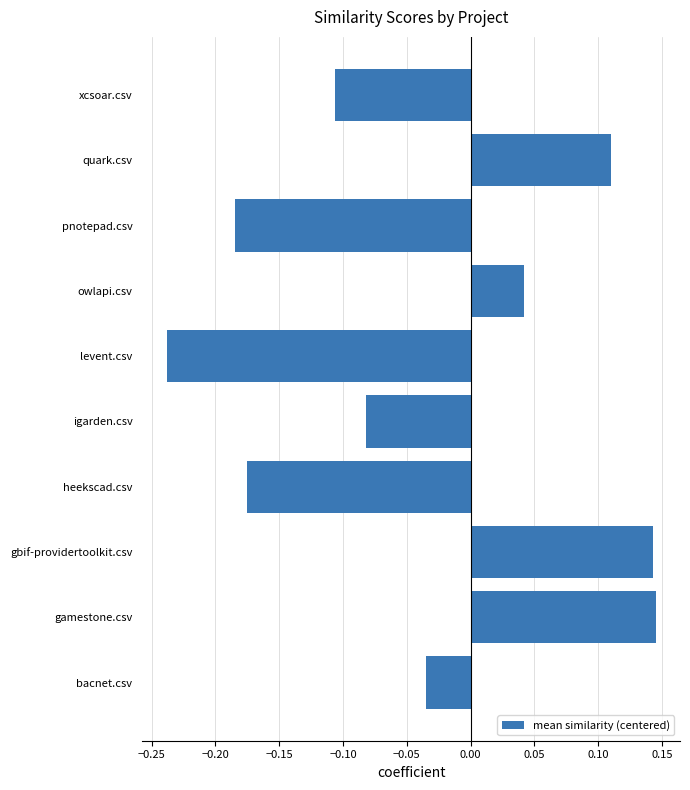

Are the bars grouped side by side (vs. stacked)?

No